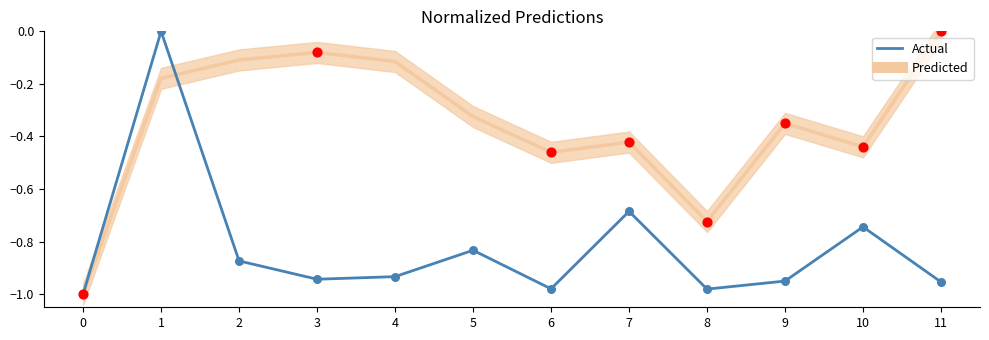

What are all the series names shown in the legend?

Predicted, Actual